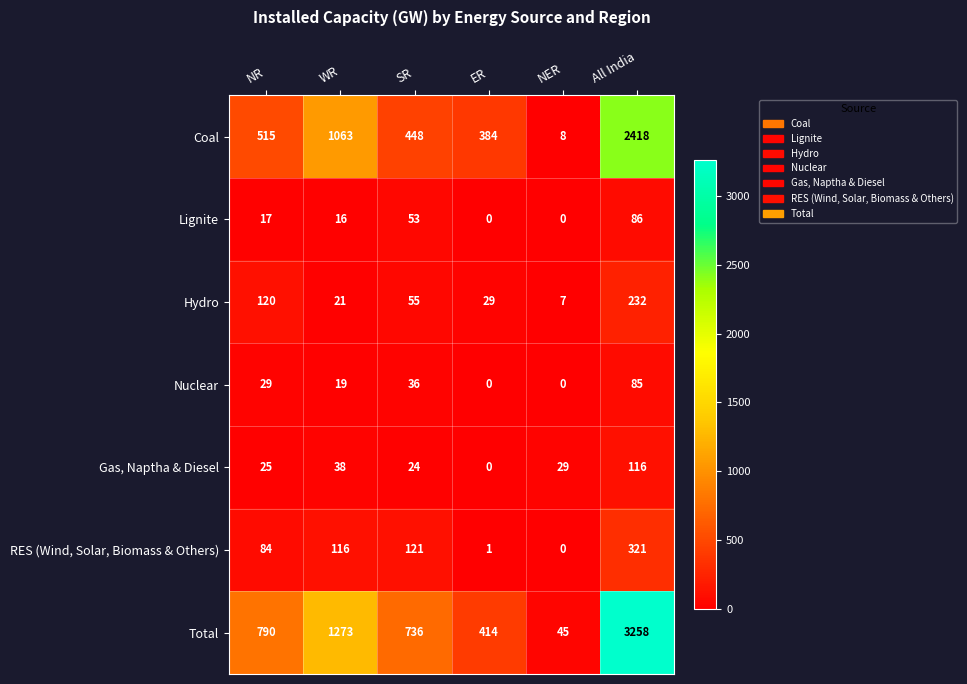

Where is Gas, Naptha & Diesel nearest to the value 58?

WR